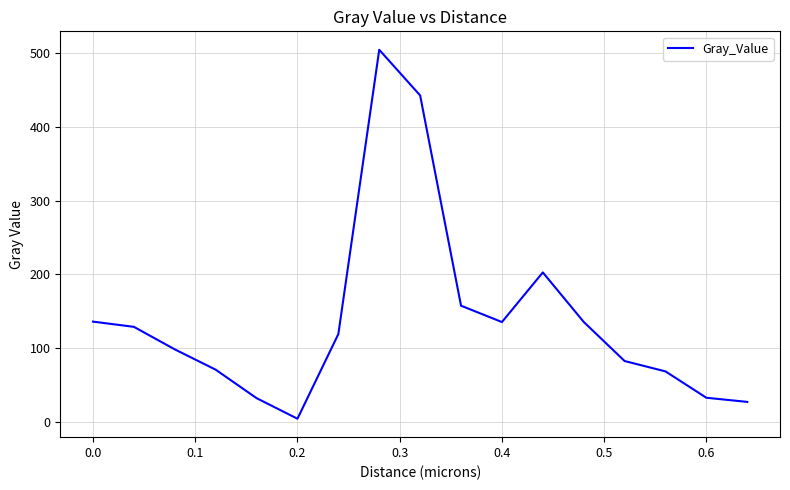

What is the average value?

140.2